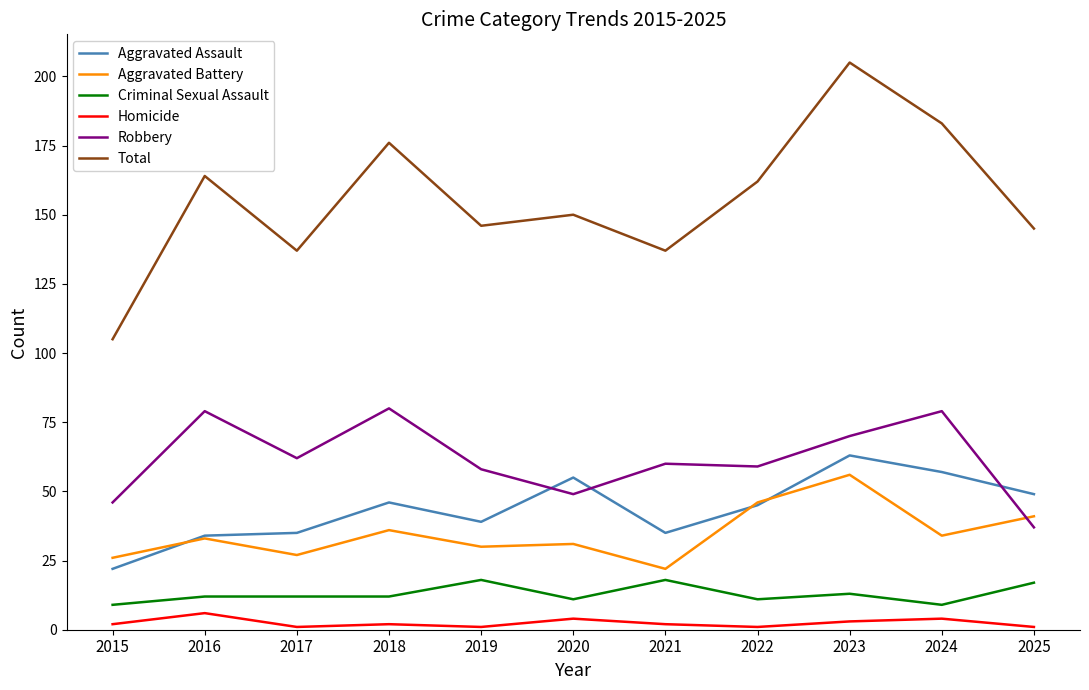

In Robbery, how many points are higher than both neighbors (excluding endpoints)?

4